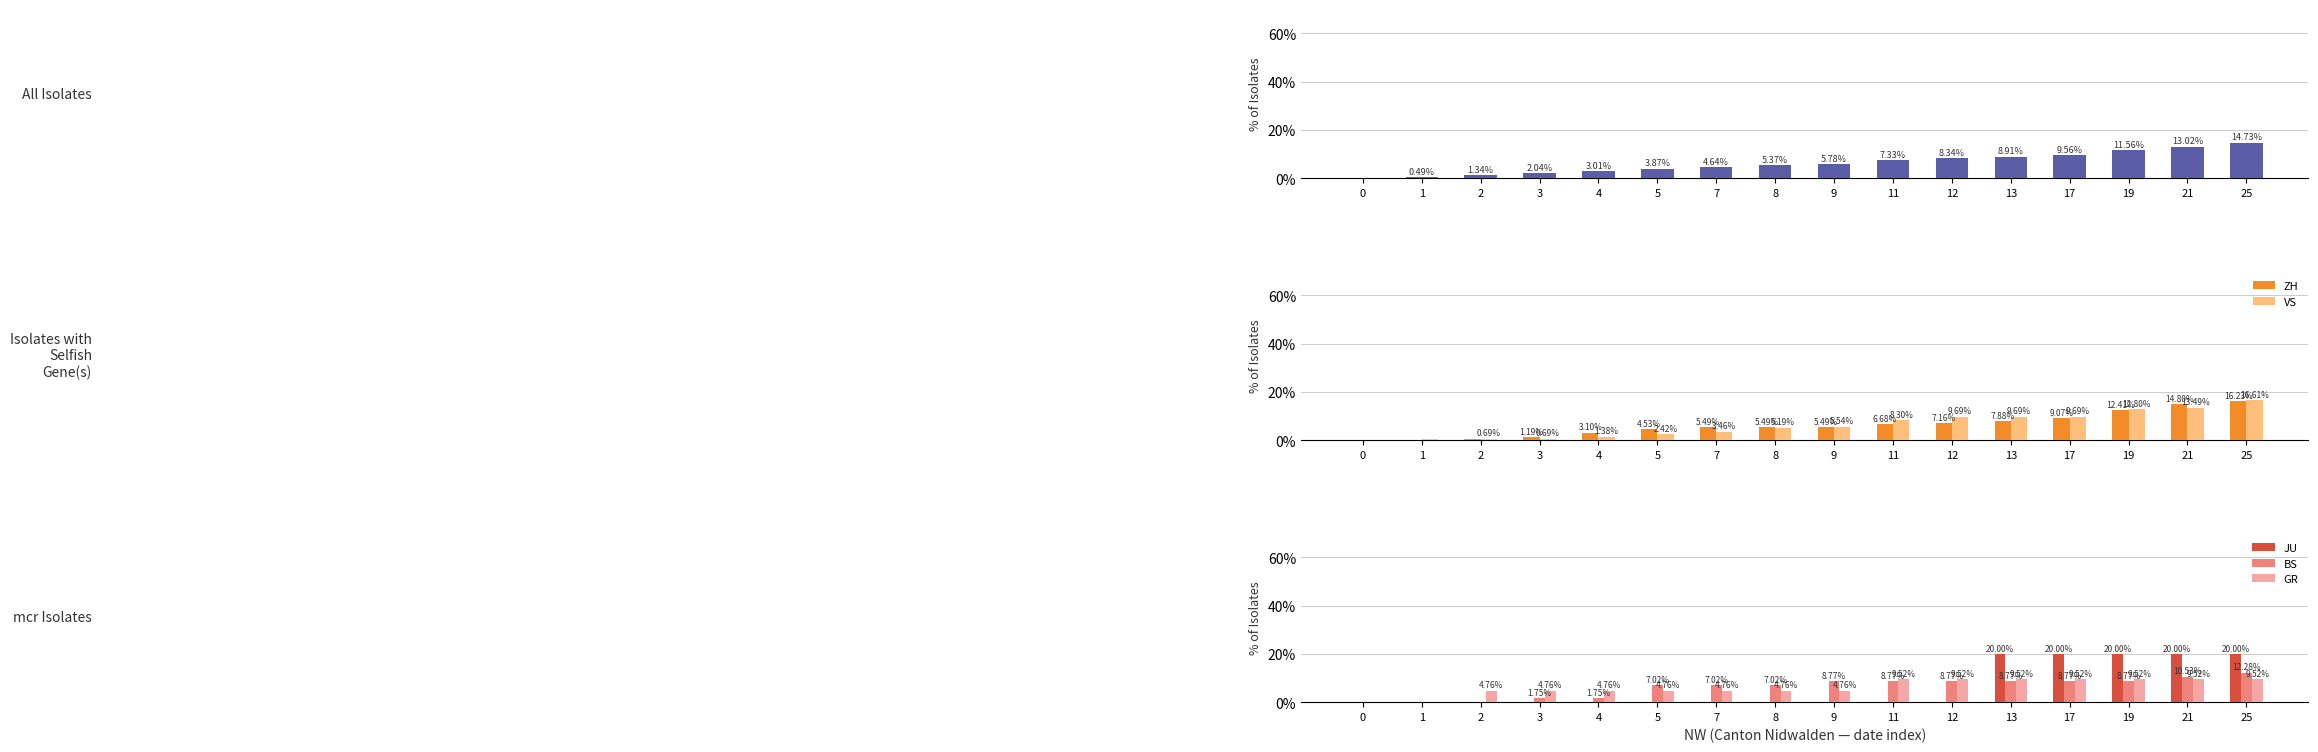

Reading left to right, what are all the values shown in this chart?

CH: 0.0	0.5	1.3	2.0	3.0	3.9	4.6	5.4	5.8	7.3	8.3	8.9	9.6	11.6	13.0	14.7
ZH: 0.0	0.0	0.5	1.2	3.1	4.5	5.5	5.5	5.5	6.7	7.2	7.9	9.1	12.4	14.8	16.2
VS: 0.0	0.3	0.7	0.7	1.4	2.4	3.5	5.2	5.5	8.3	9.7	9.7	9.7	12.8	13.5	16.6
JU: 0.0	0.0	0.0	0.0	0.0	0.0	0.0	0.0	0.0	0.0	0.0	20.0	20.0	20.0	20.0	20.0
BS: 0.0	0.0	0.0	1.8	1.8	7.0	7.0	7.0	8.8	8.8	8.8	8.8	8.8	8.8	10.5	12.3
GR: 0.0	0.0	4.8	4.8	4.8	4.8	4.8	4.8	4.8	9.5	9.5	9.5	9.5	9.5	9.5	9.5